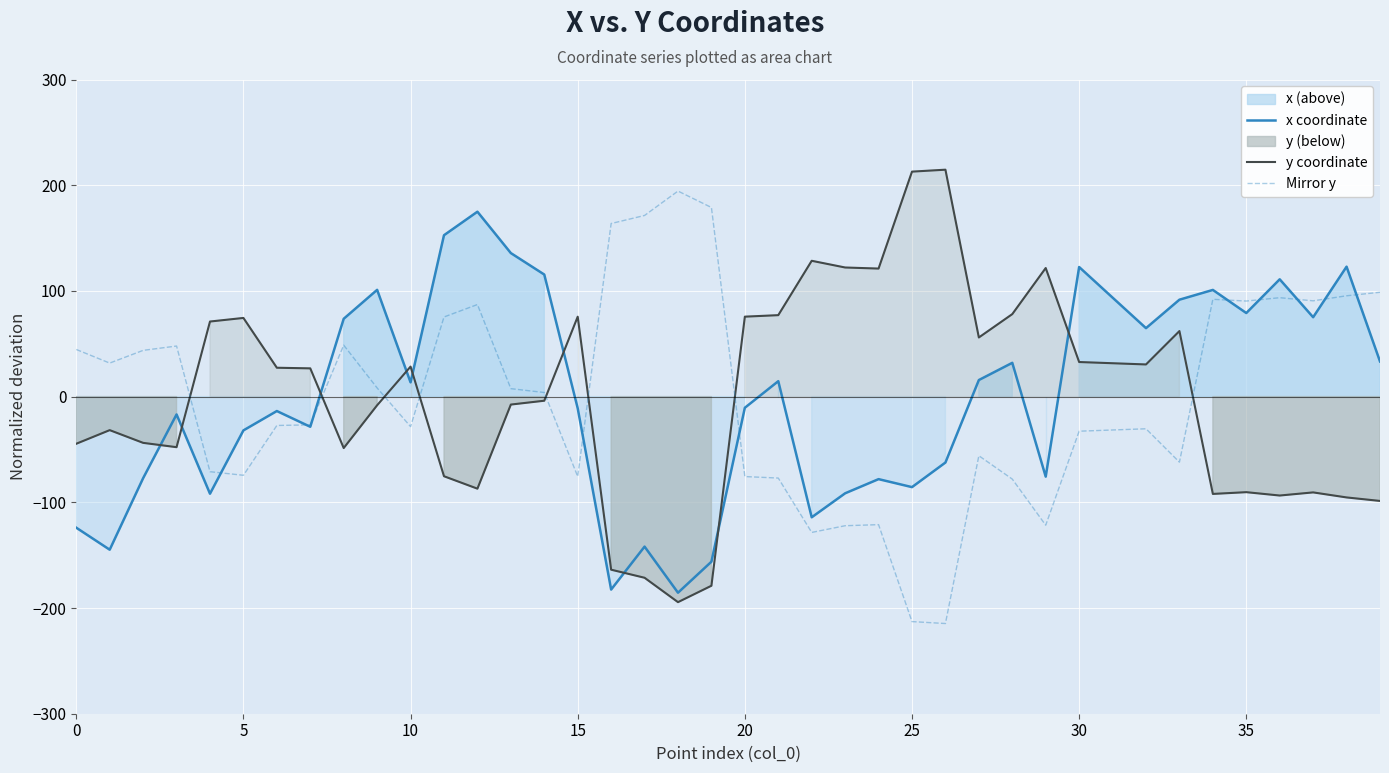

What is the label of the 3rd point from the right?

37